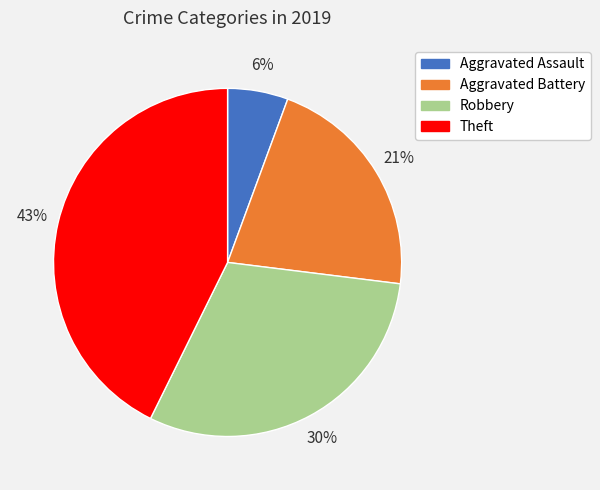

Between Aggravated Assault and Aggravated Battery, which is larger?

Aggravated Battery